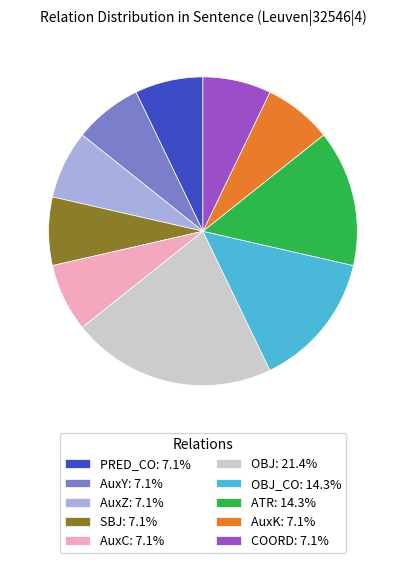

How many segments does this pie chart have?

10